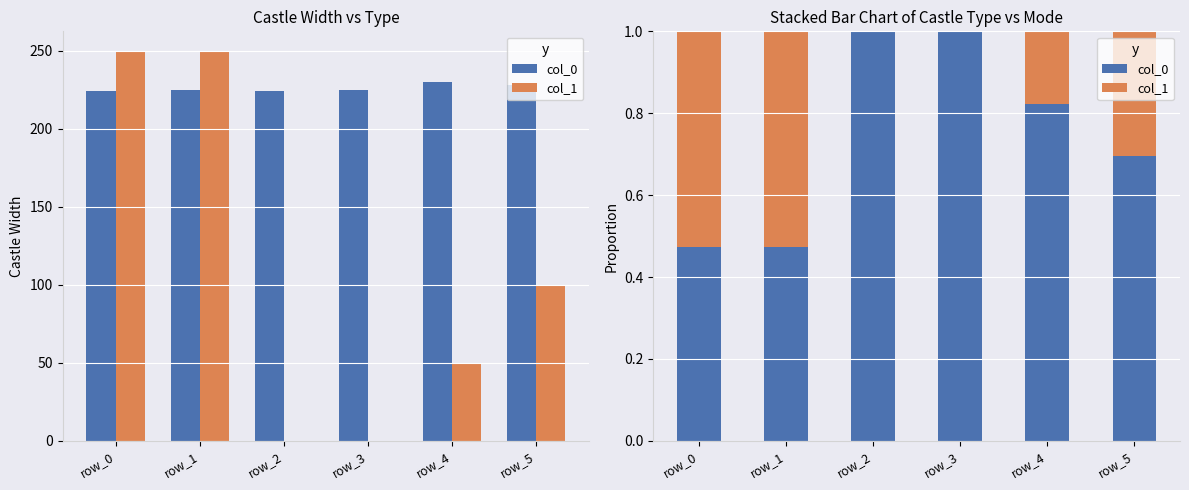

What are all the series names shown in the legend?

col_0, col_1